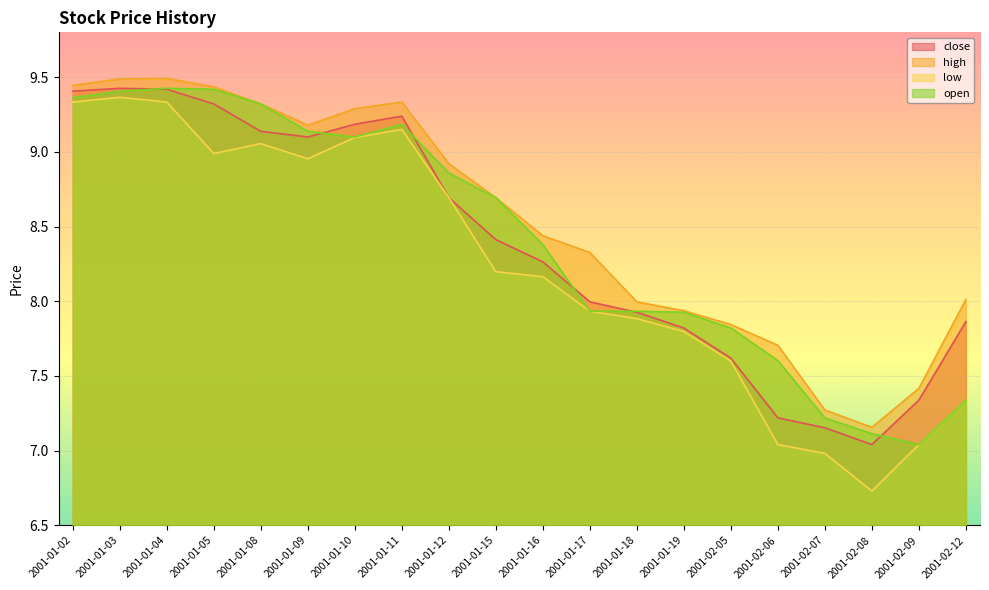

Read the low value at 2001-02-08.

6.7